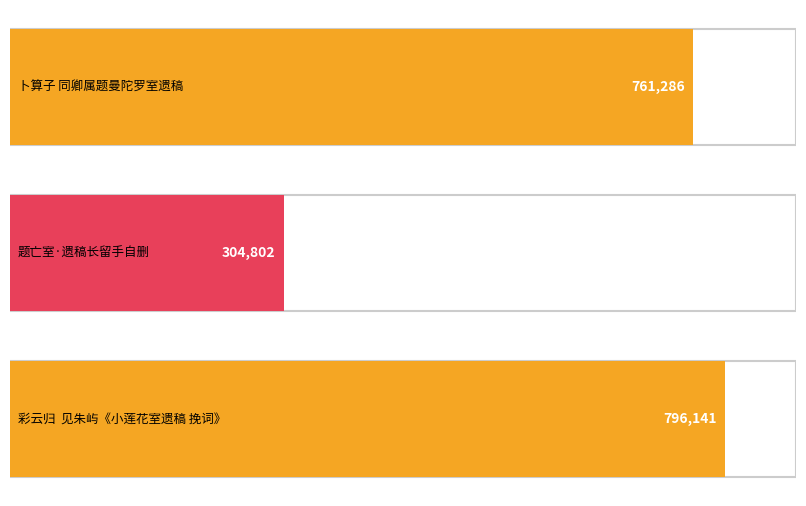

Which has a higher value, 卜算子 同卿属题曼陀罗室遗稿 or 题亡室·遗稿长留手自删?

卜算子 同卿属题曼陀罗室遗稿